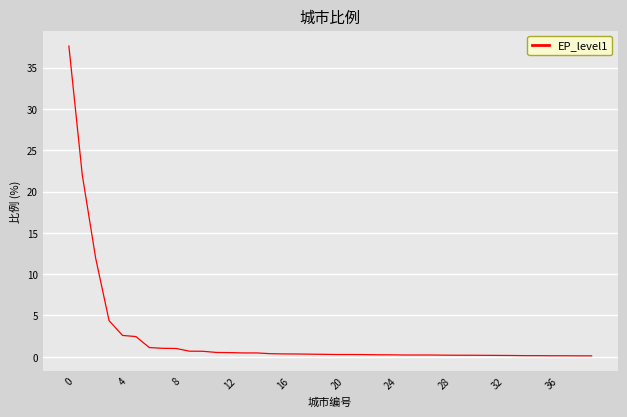

What is the maximum value shown in the chart?

37.6